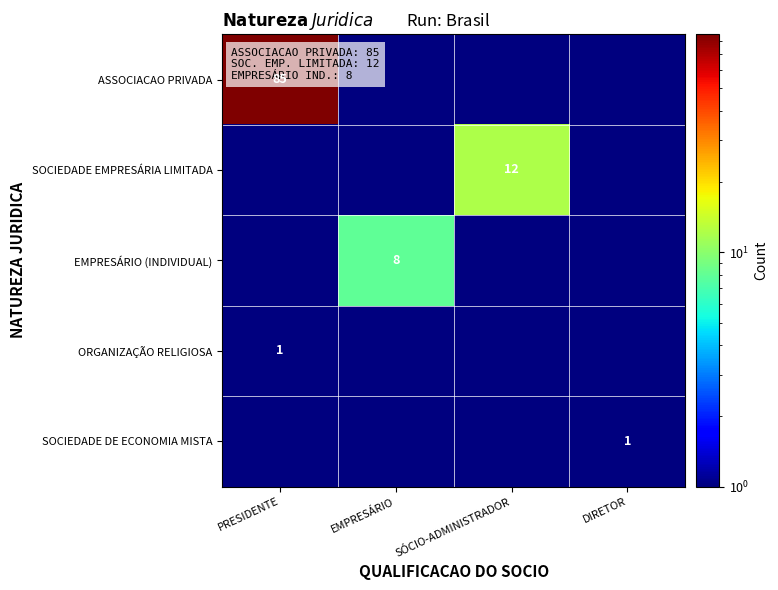

The SOCIEDADE EMPRESÁRIA LIMITADA series shows 4.2 at SÓCIO-ADMINISTRADOR. True or false?

False